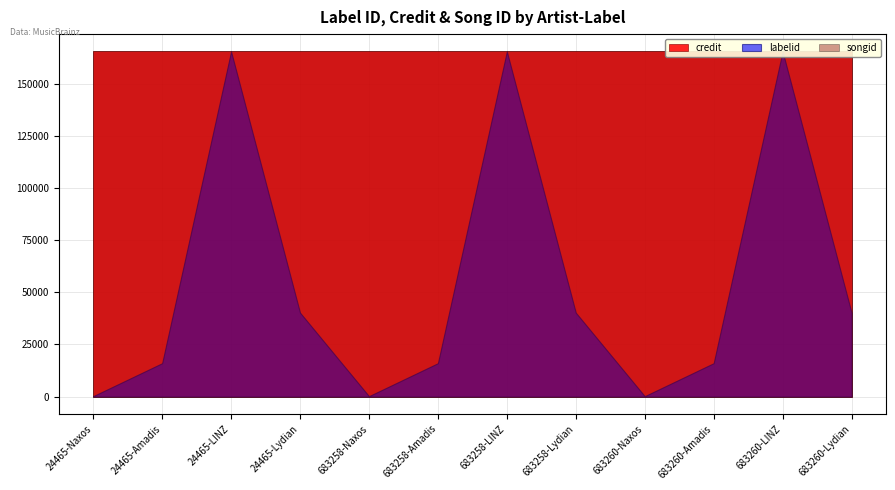

At how many categories does at least one series exceed 51363?

12